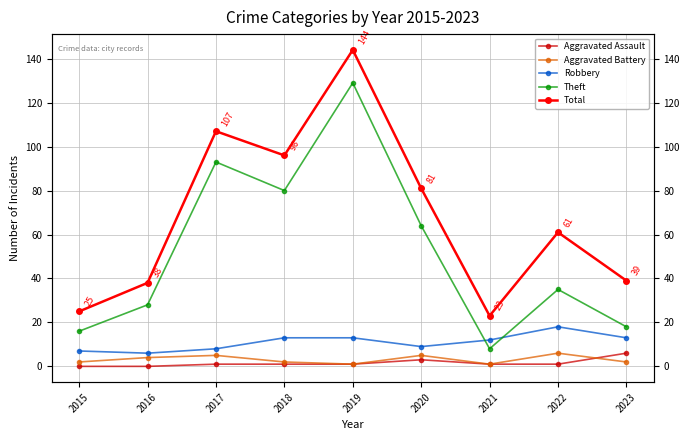

Which series has the largest total across all categories?

Total